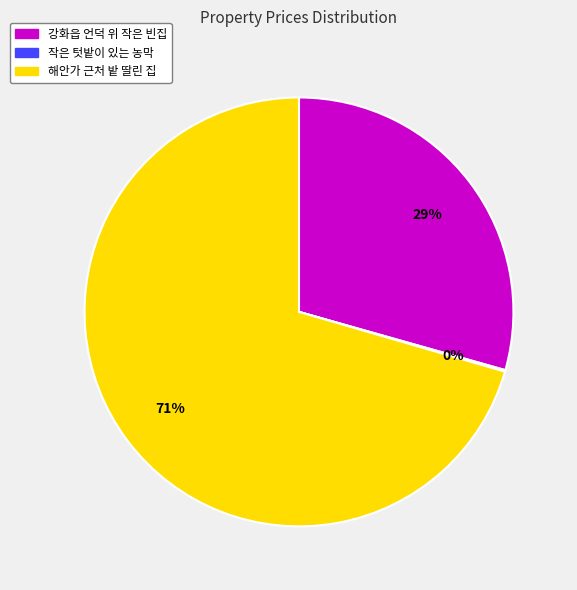

Does 강화읍 언덕 위 작은 빈집 account for over 50% of the chart?

No